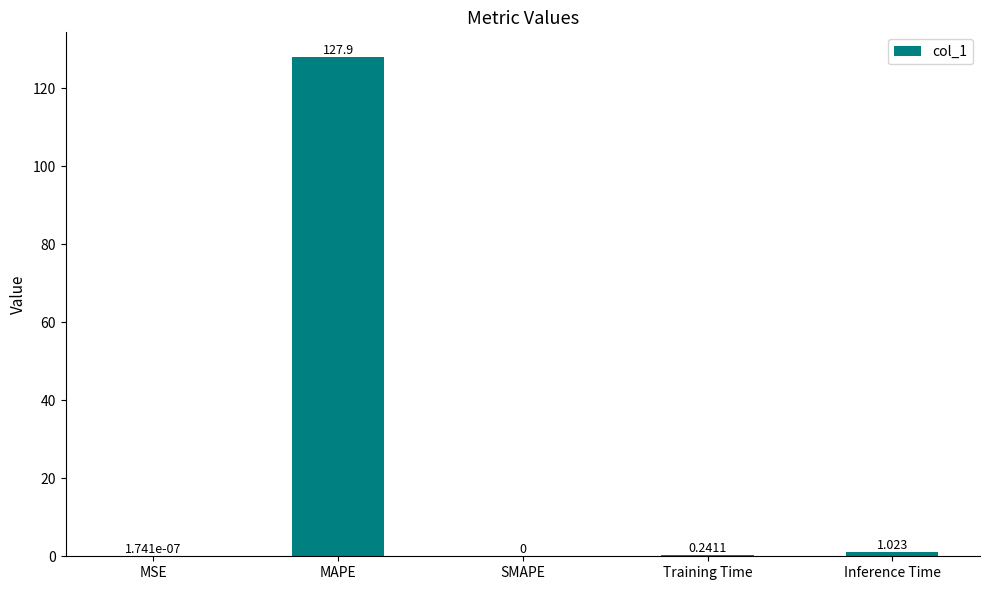

Which has a higher value, Training Time or Inference Time?

Inference Time